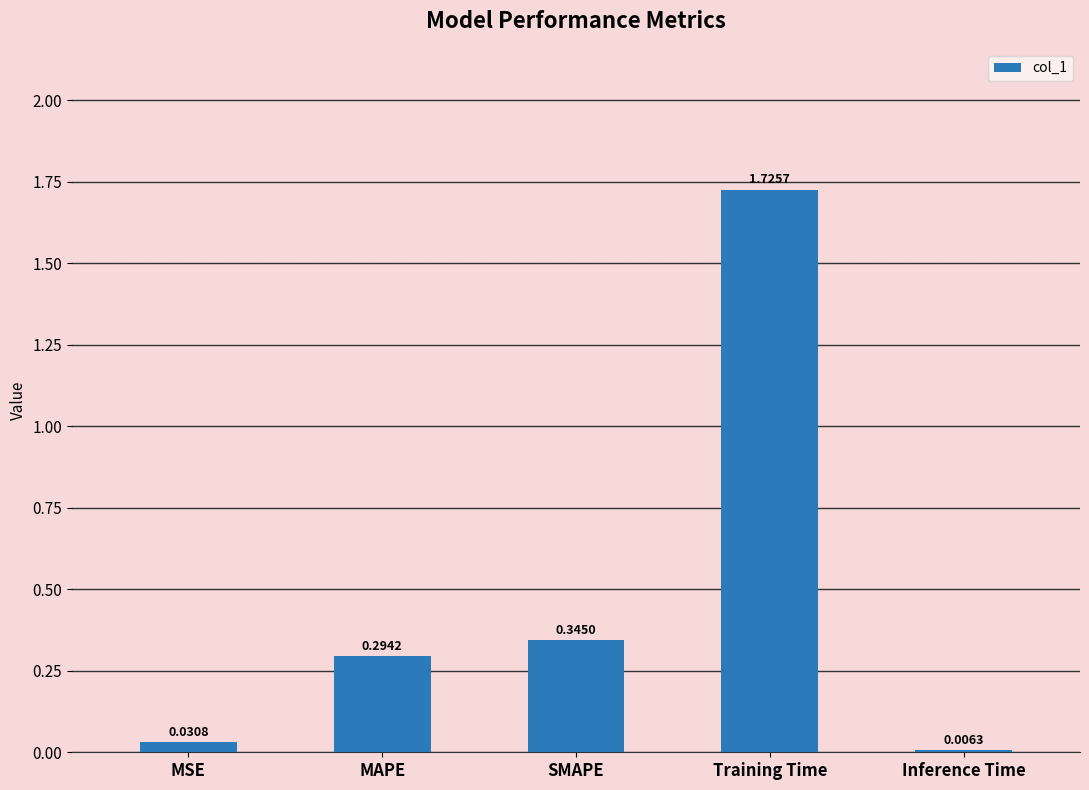

Which has a higher value, MSE or MAPE?

MAPE